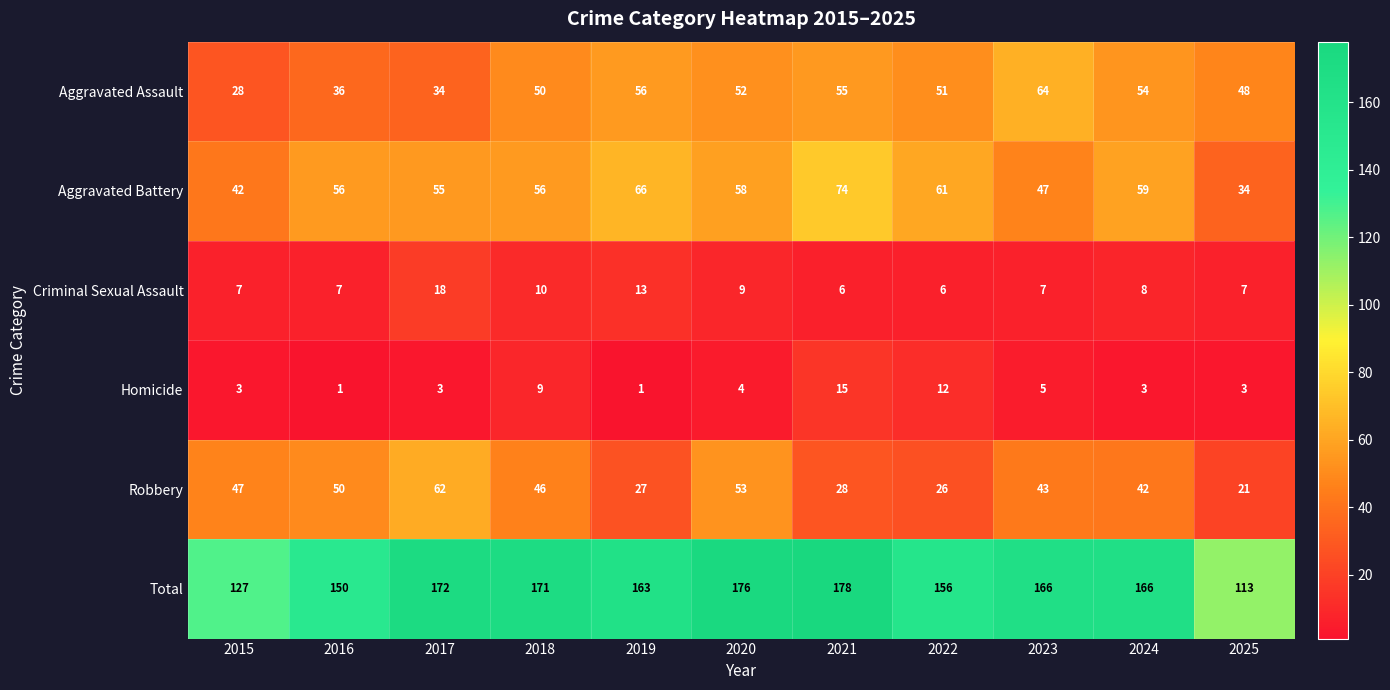

Is it true that Total equals 273 at 2020?

False